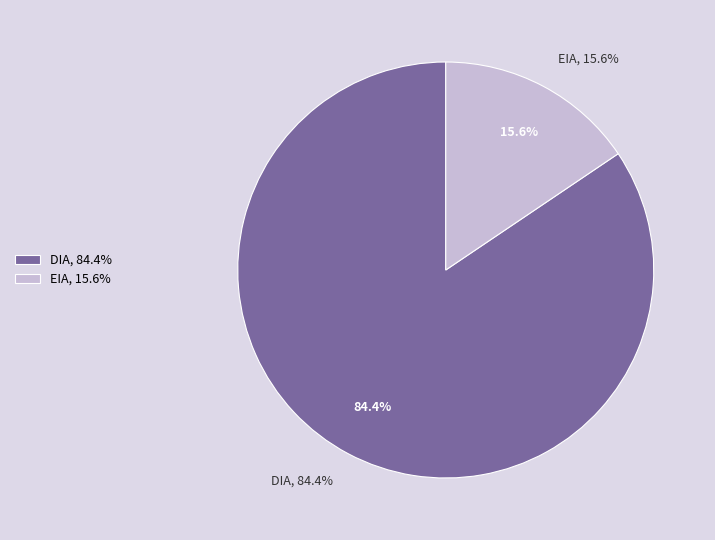

Which category has the smallest portion of the pie?

EIA